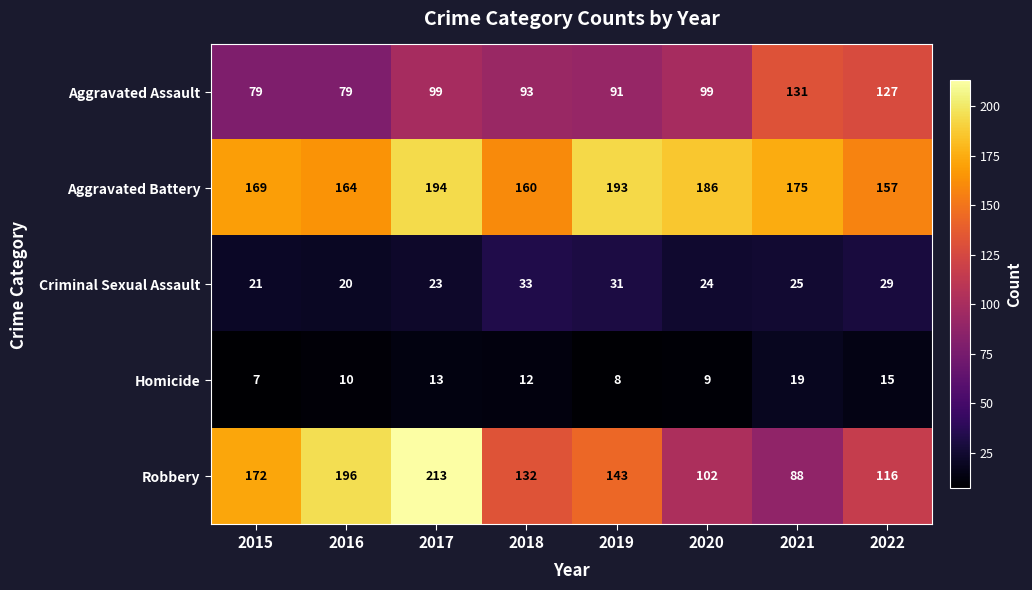

The Criminal Sexual Assault series shows 31 at 2019. True or false?

True